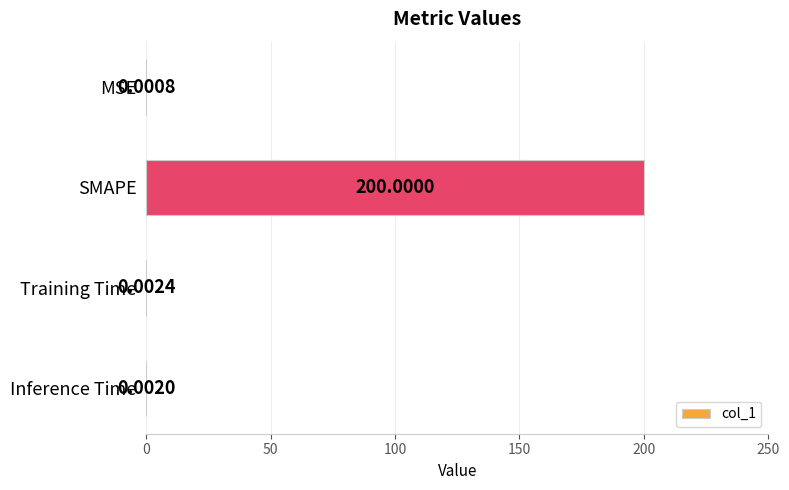

Where is the data nearest to the value 100?

Training Time